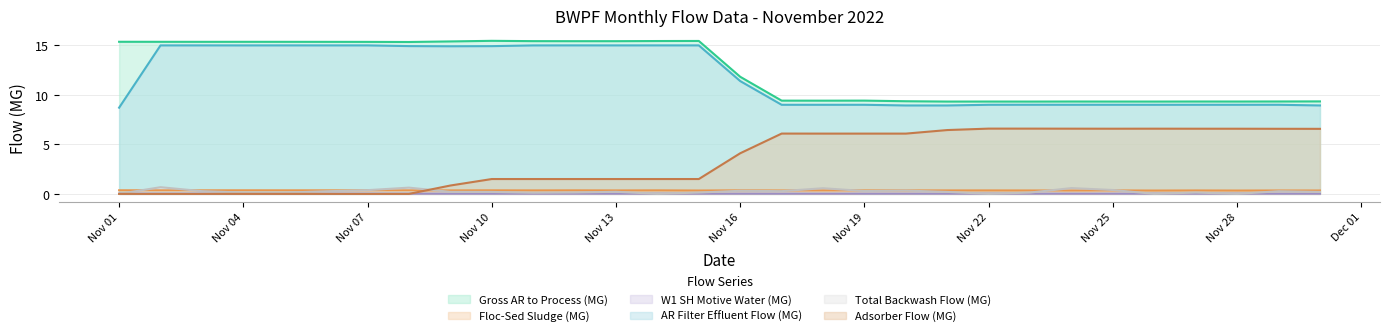

How many times do Adsorber Flow (MG) and Floc-Sed Sludge (MG) cross each other?

1